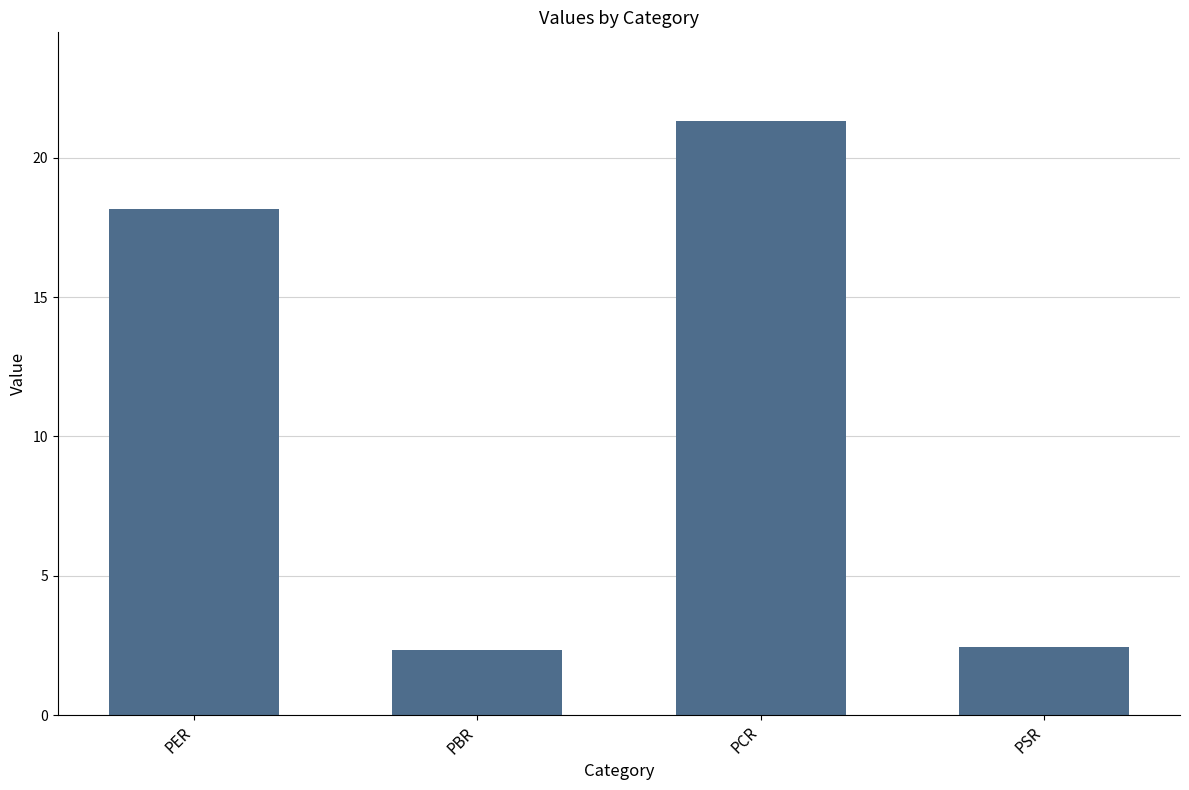

Reading left to right, what are all the values shown in this chart?

18.2	2.3	21.3	2.4